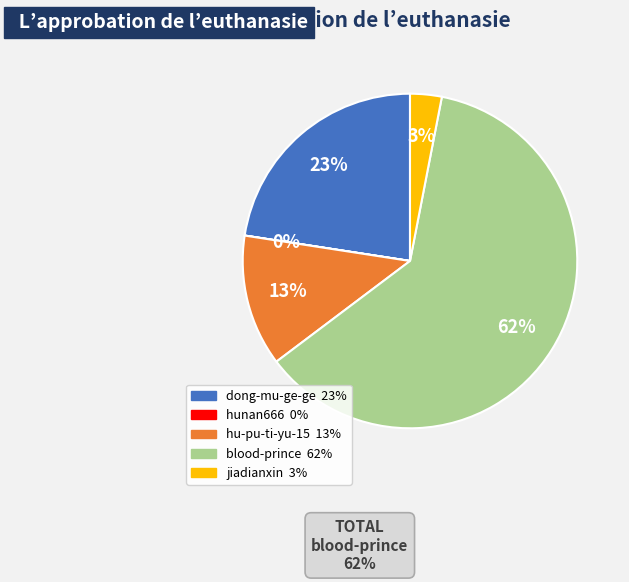

To the nearest percent, what is the average slice percentage?

20%